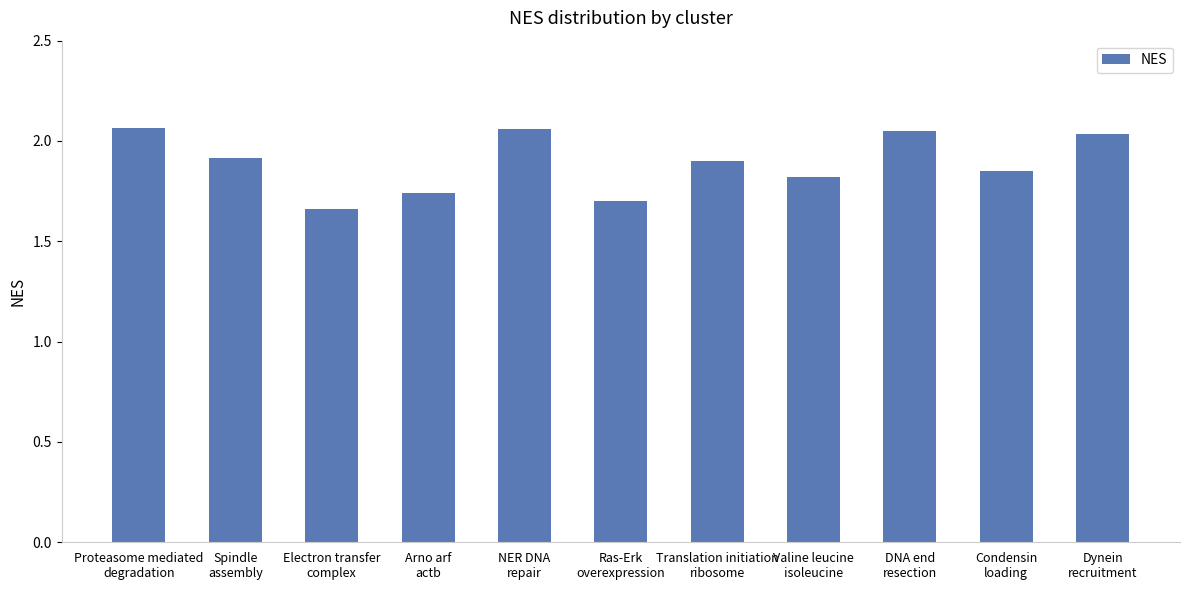

What is the difference between the second highest and minimum values?

0.4